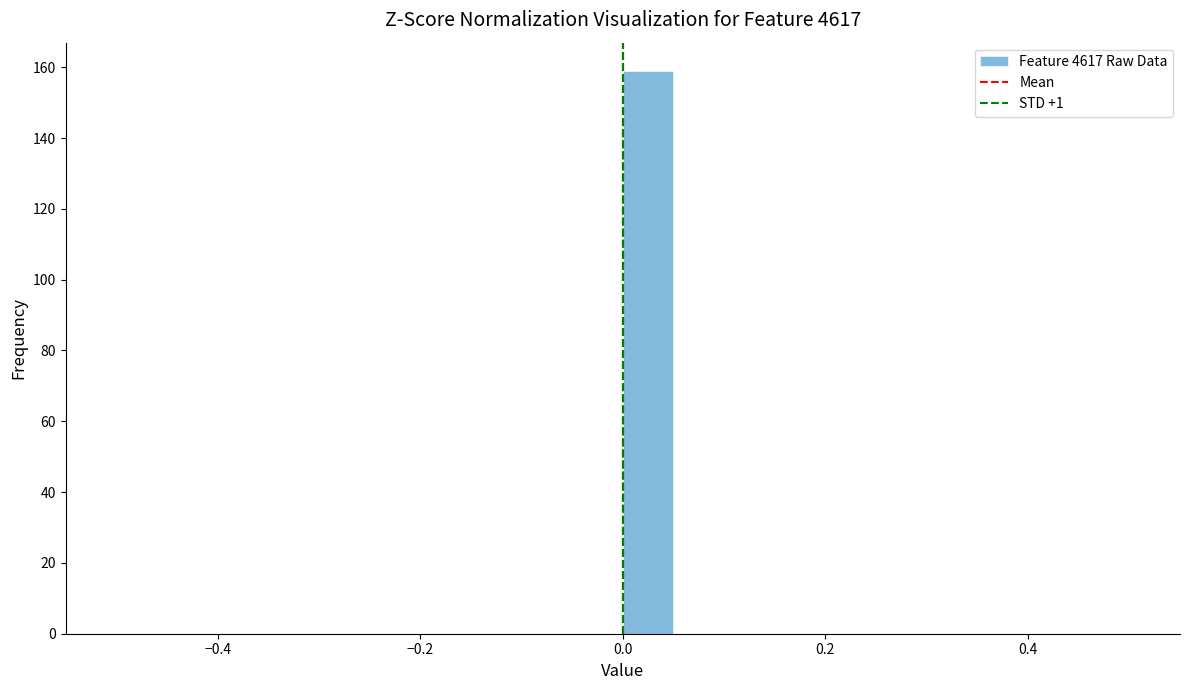

Read against the x-axis, roughly where is the centre of the tallest bar?

0.02